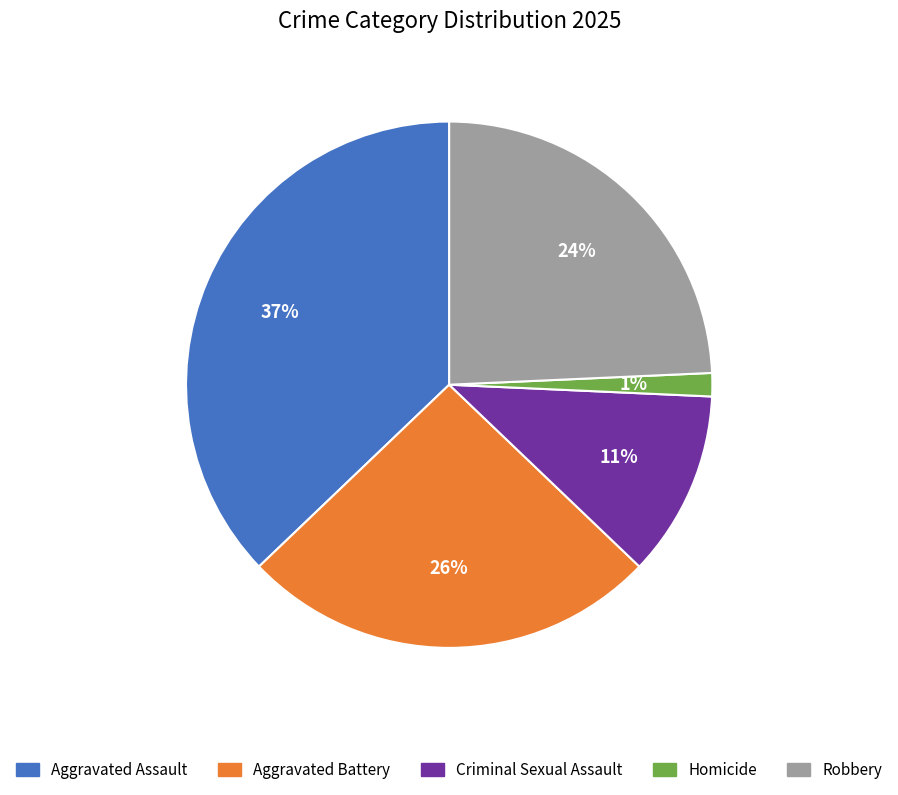

Which category has the biggest portion of the pie?

Aggravated Assault